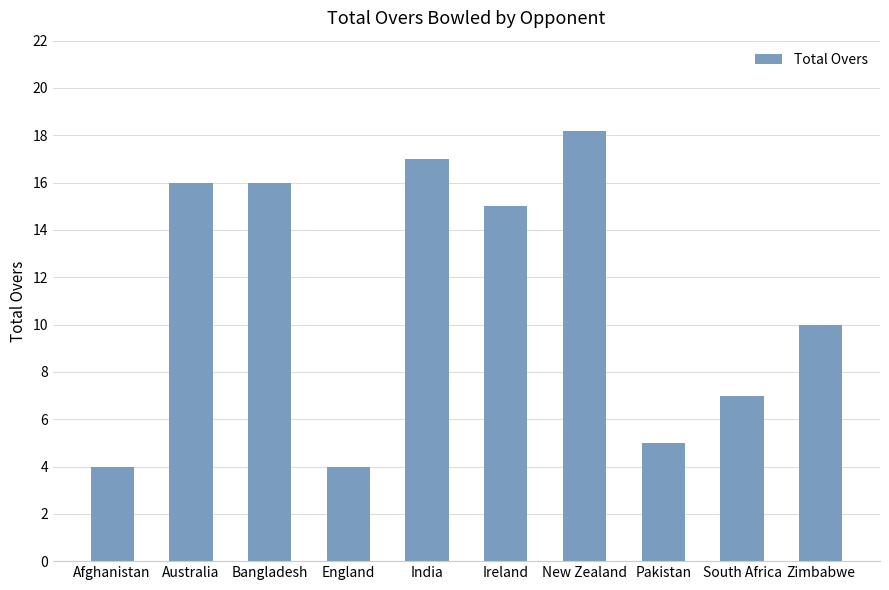

Reading right to left, list all the values displayed in this chart.

10.0	7.0	5.0	18.2	15.0	17.0	4.0	16.0	16.0	4.0